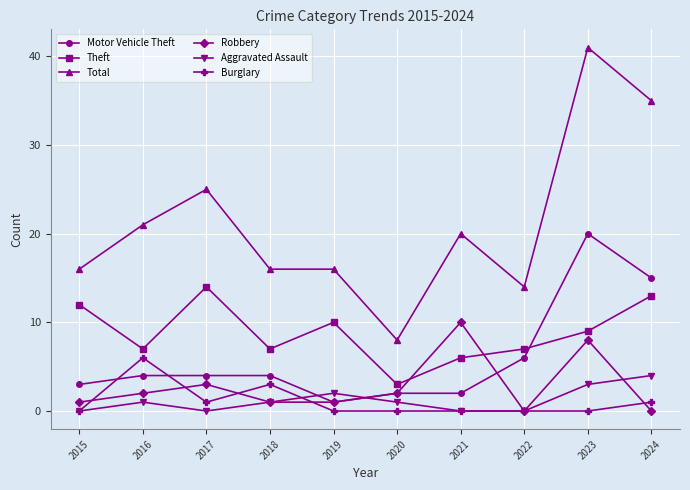

What is the difference between the maximum and minimum values in the Burglary series?

6